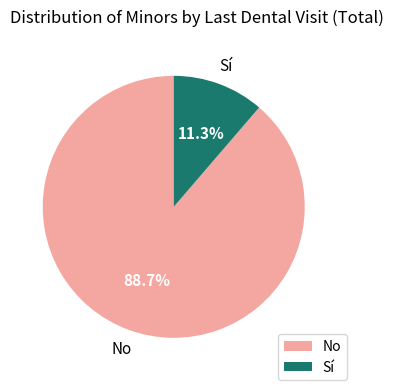

The No slice represents 79% of the pie. True or false?

False